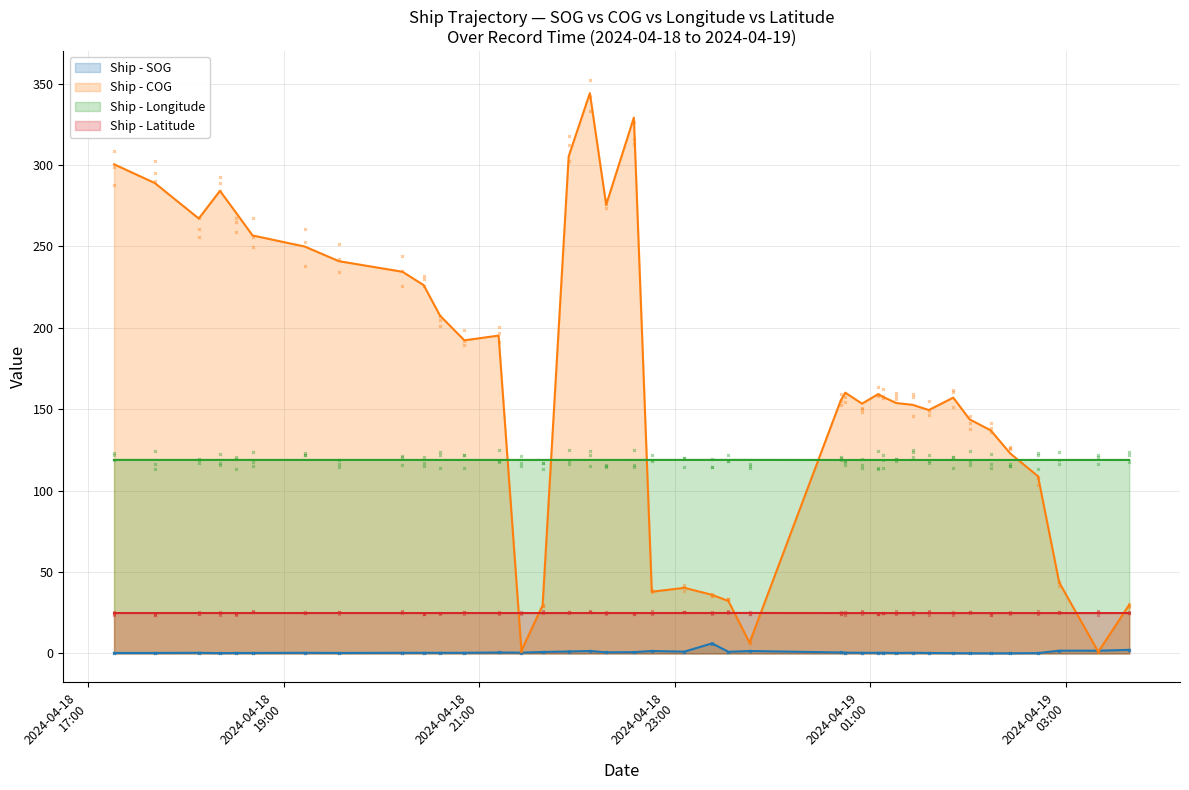

At which category does Longitude reach its first local peak?

16